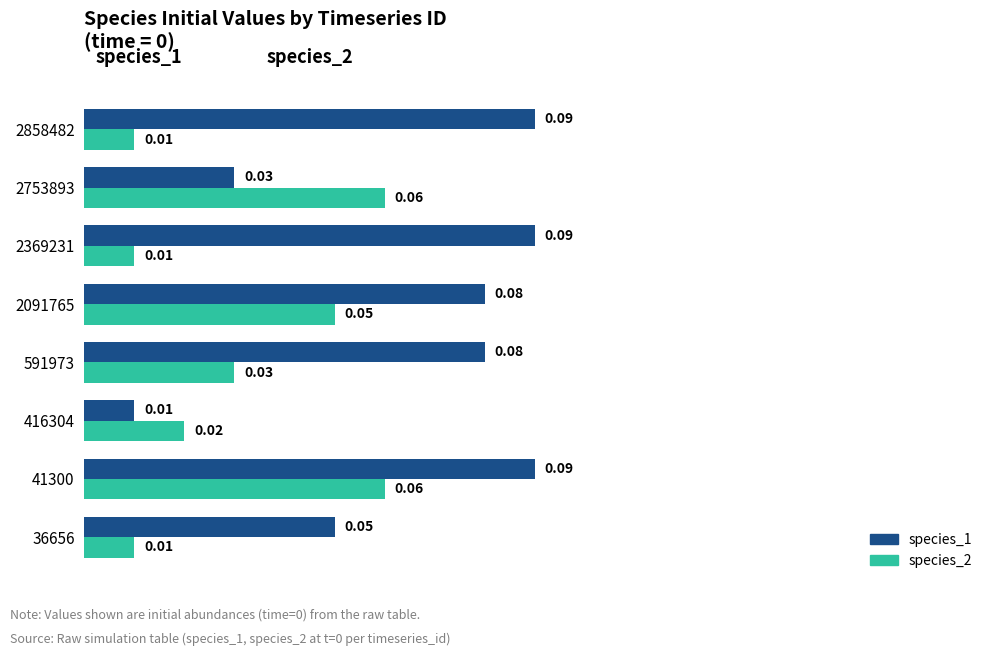

Which series has the largest range (max minus min)?

species_1